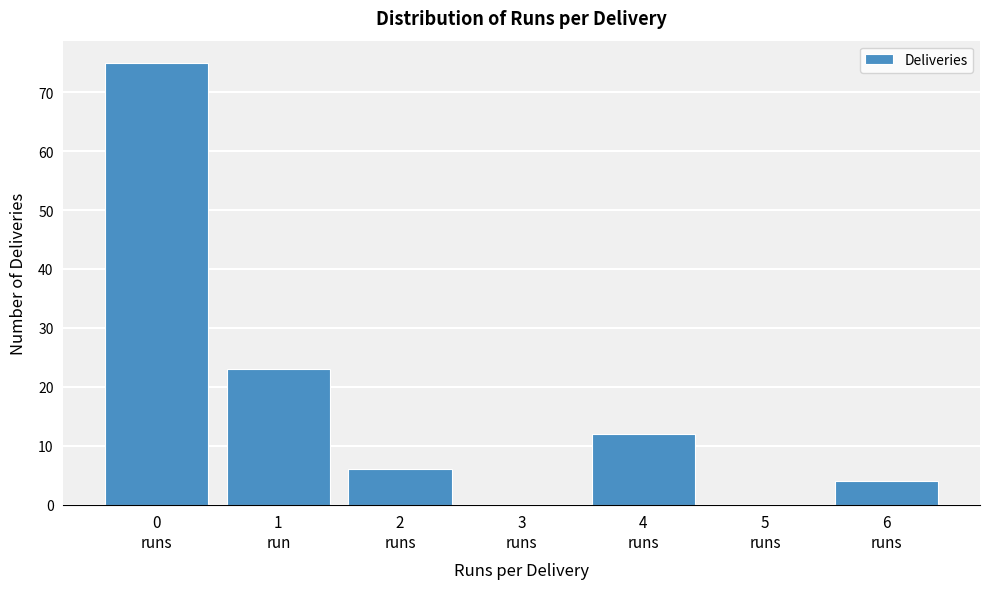

What is the greatest value displayed?

75